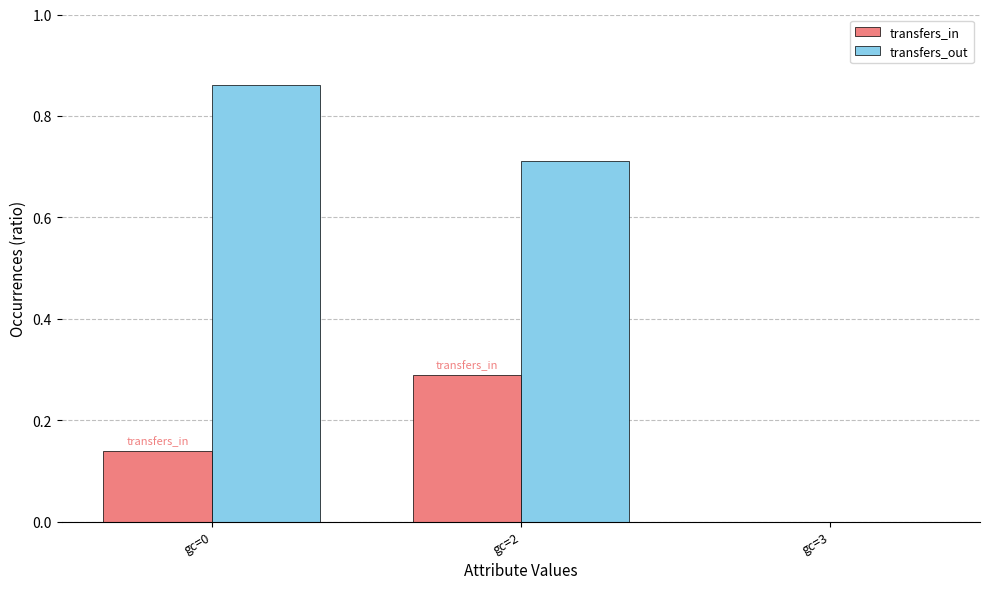

How many series are shown in this chart?

2